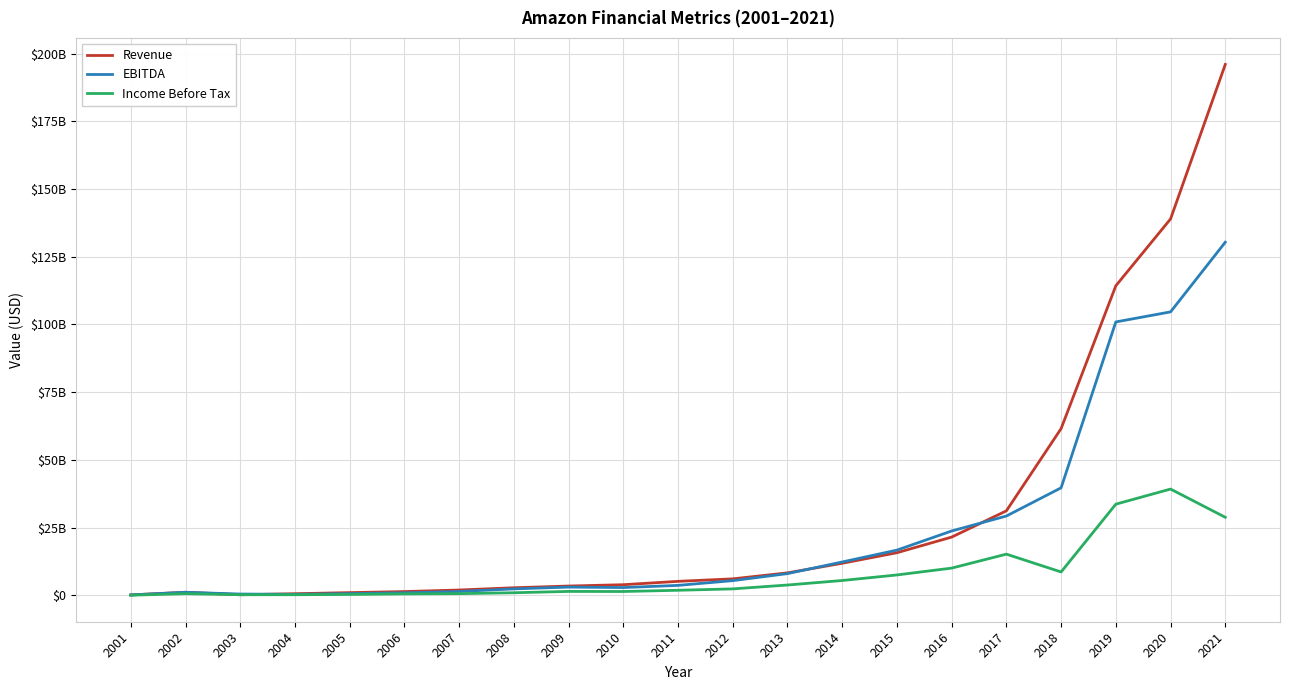

The Income Before Tax series shows 2347093000 at 2012. True or false?

True